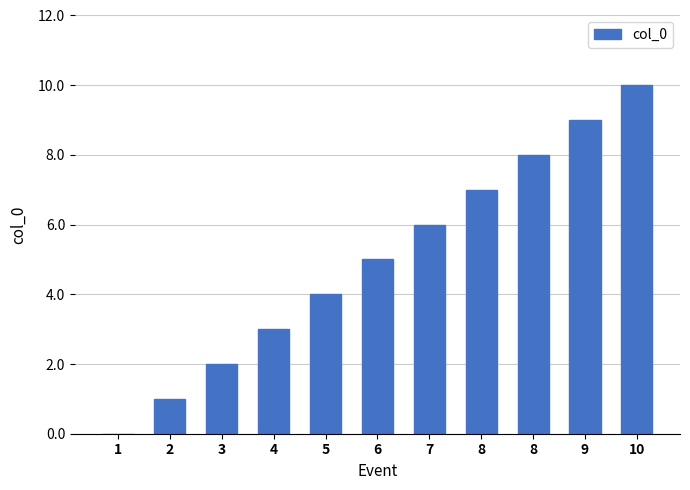

Are the bars horizontal?

No